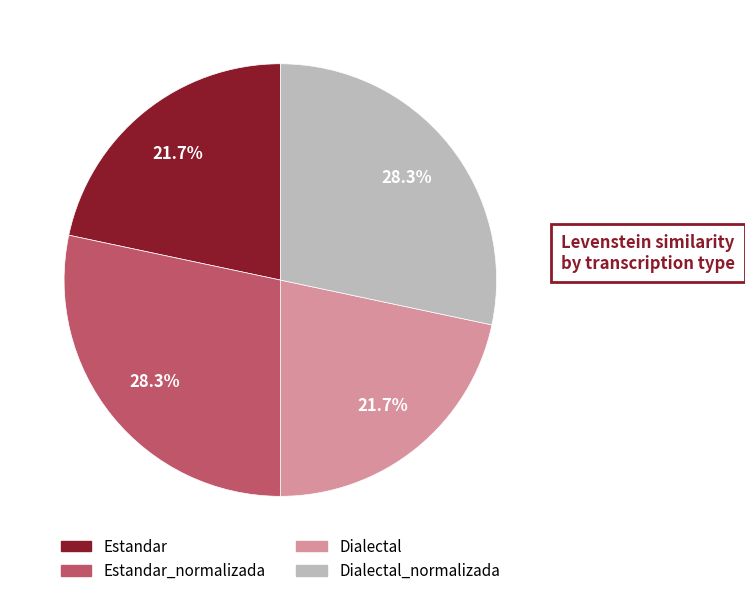

Is there any slice that represents more than half of the pie?

No